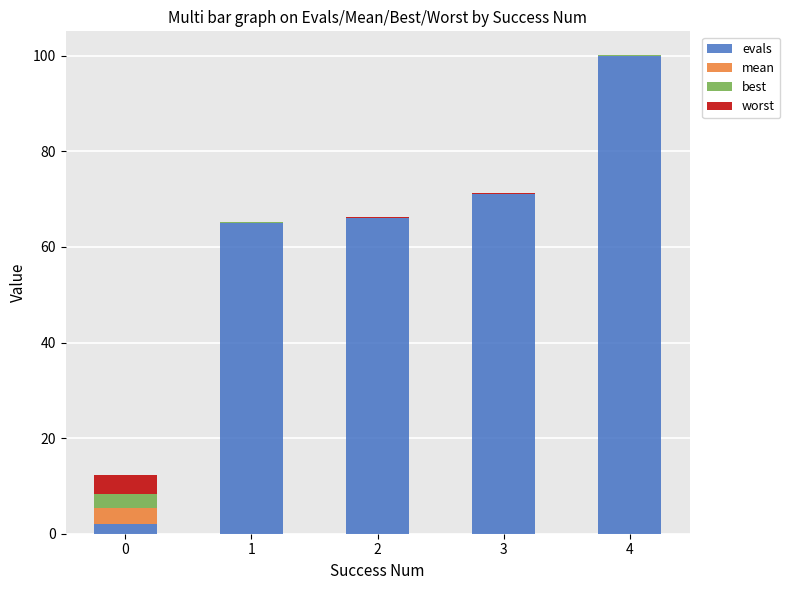

What is the highest value of the evals series?

100.0